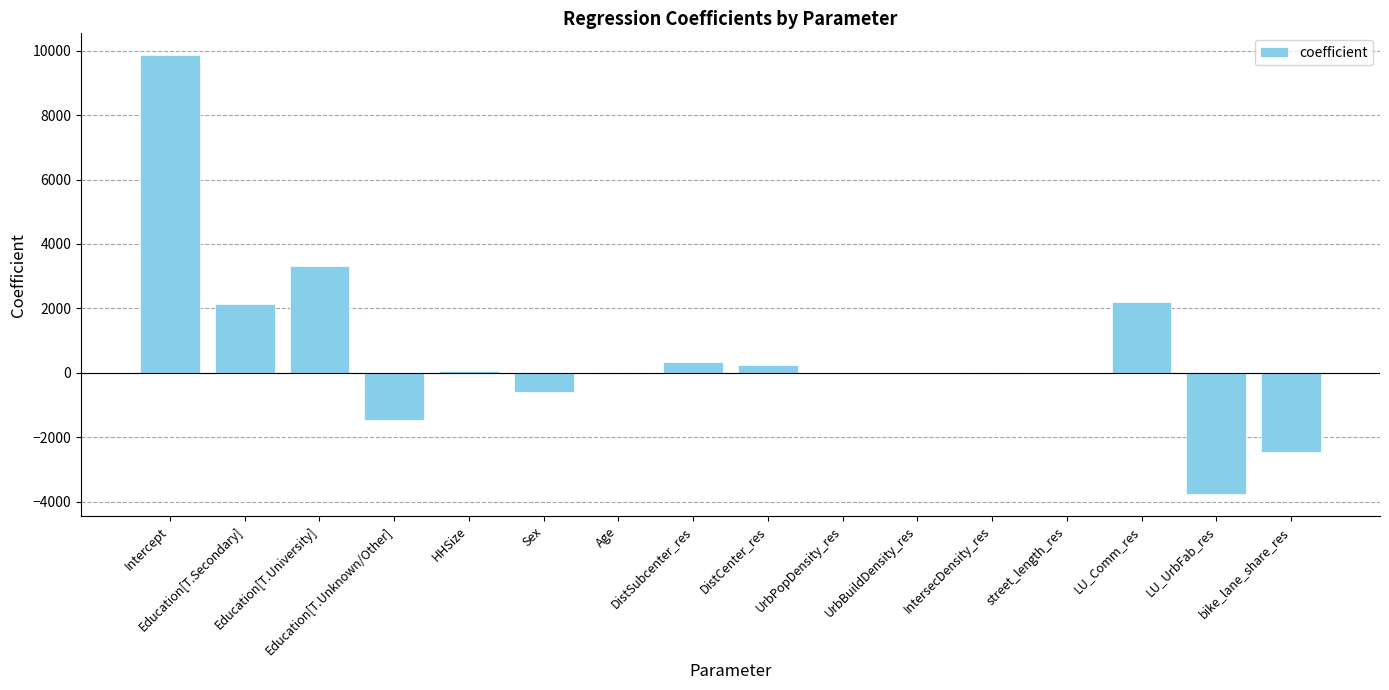

What is the greatest value displayed?

9854.6